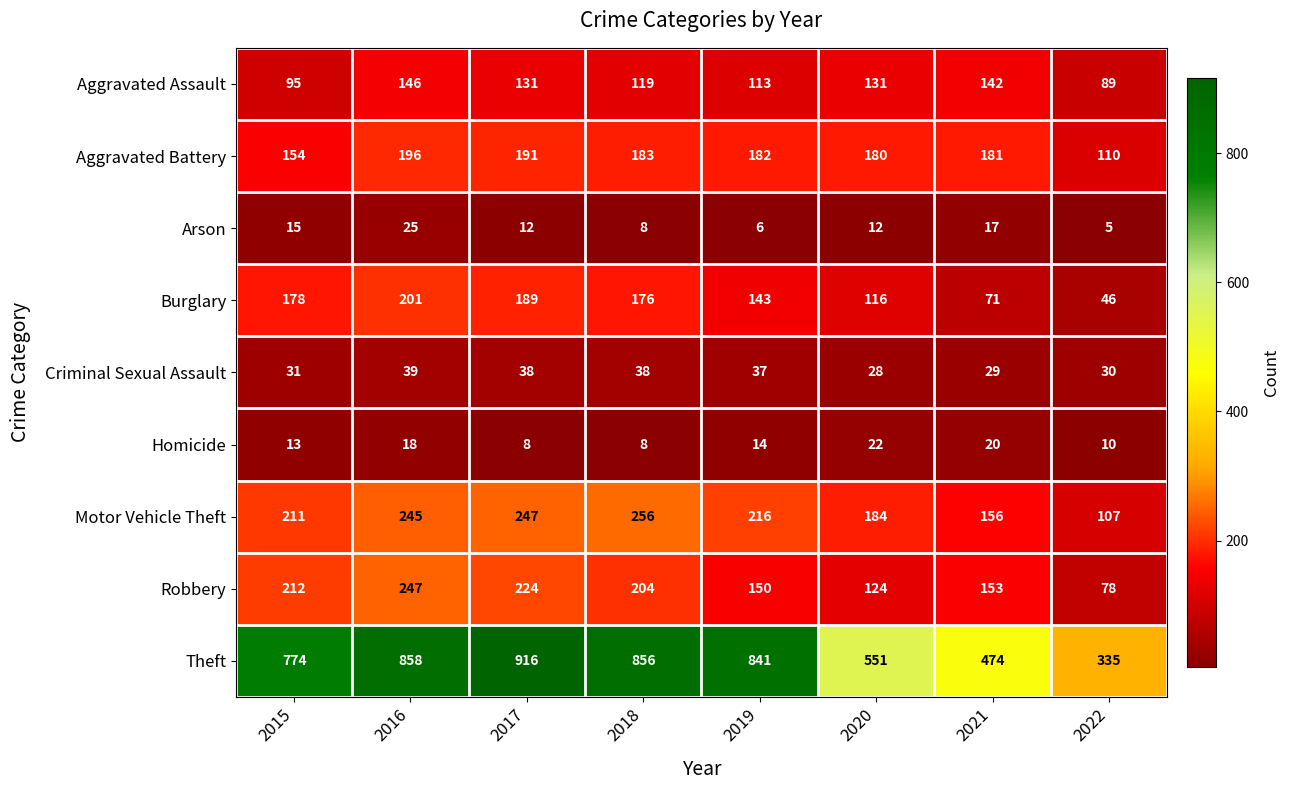

List the series in order of their peak value, highest first.

Theft, Motor Vehicle Theft, Robbery, Burglary, Aggravated Battery, Aggravated Assault, Criminal Sexual Assault, Arson, Homicide